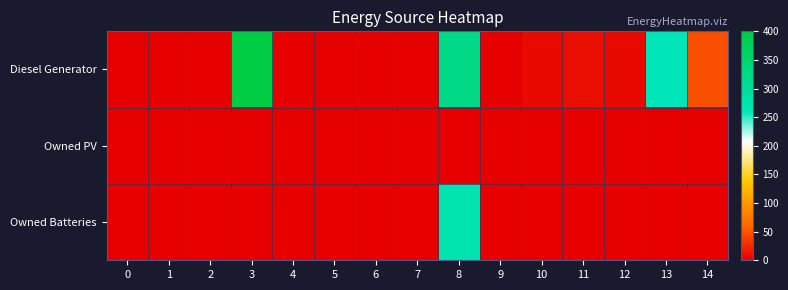

What is the maximum value shown in the chart?

400